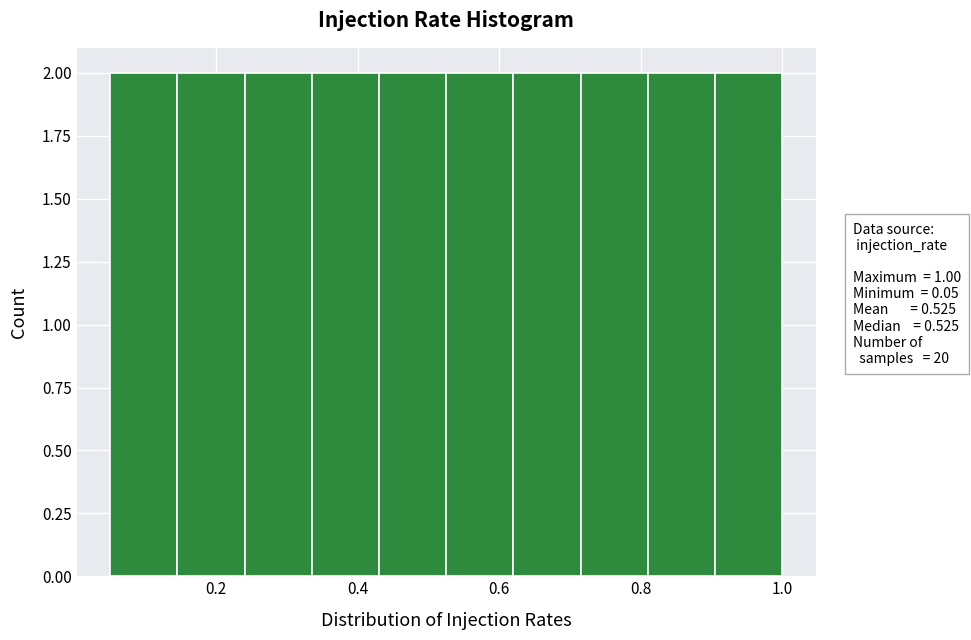

Reading left to right, transcribe this chart: for each bar, give the range it covers on the x-axis and its height. Neither the bar edges nor the heights are printed on the chart, so give them approximately, as read against the axes.

0.050 to 0.145: 2
0.145 to 0.240: 2
0.240 to 0.335: 2
0.335 to 0.430: 2
0.430 to 0.525: 2
0.525 to 0.620: 2
0.620 to 0.715: 2
0.715 to 0.810: 2
0.810 to 0.905: 2
0.905 to 1.000: 2